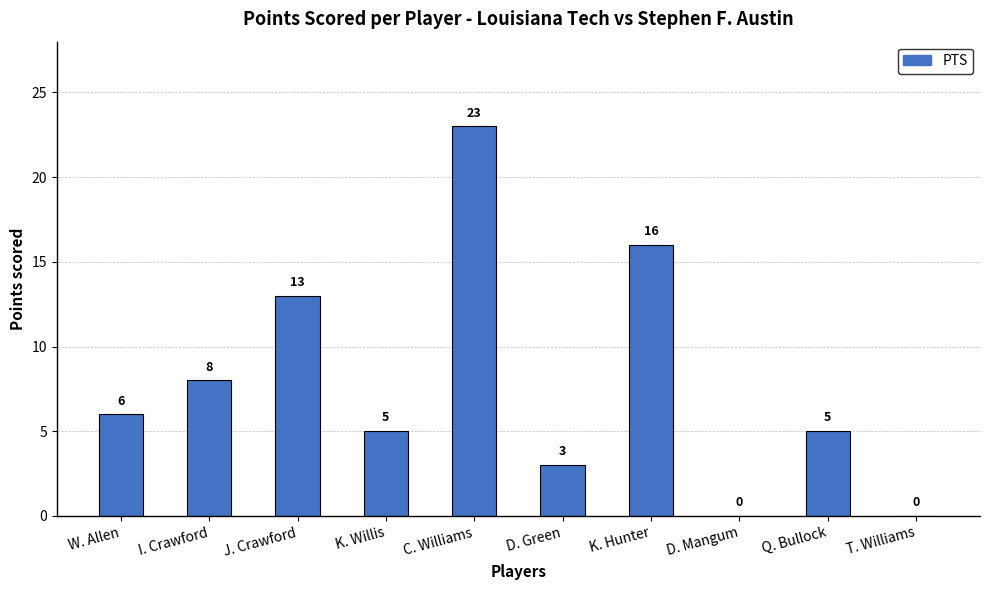

At which category does the chart reach its peak across all series?

C. Williams